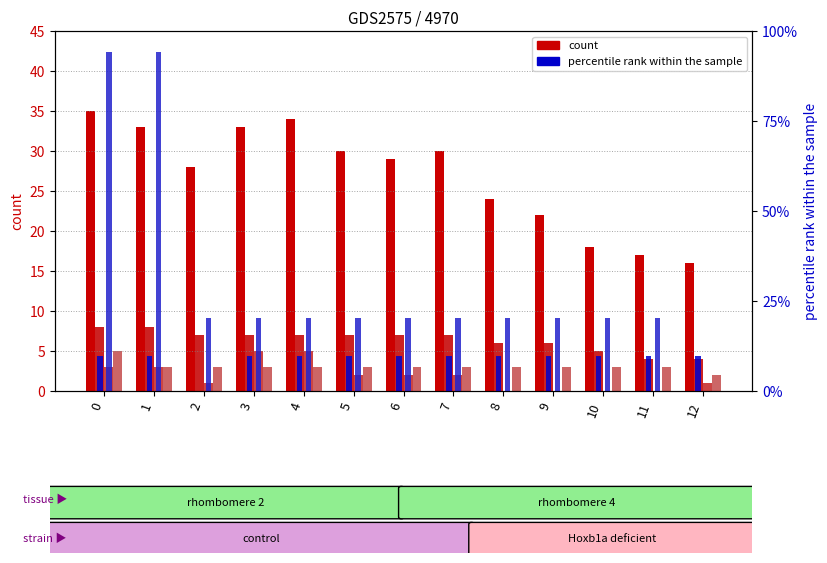

How many bars are there in total?

78